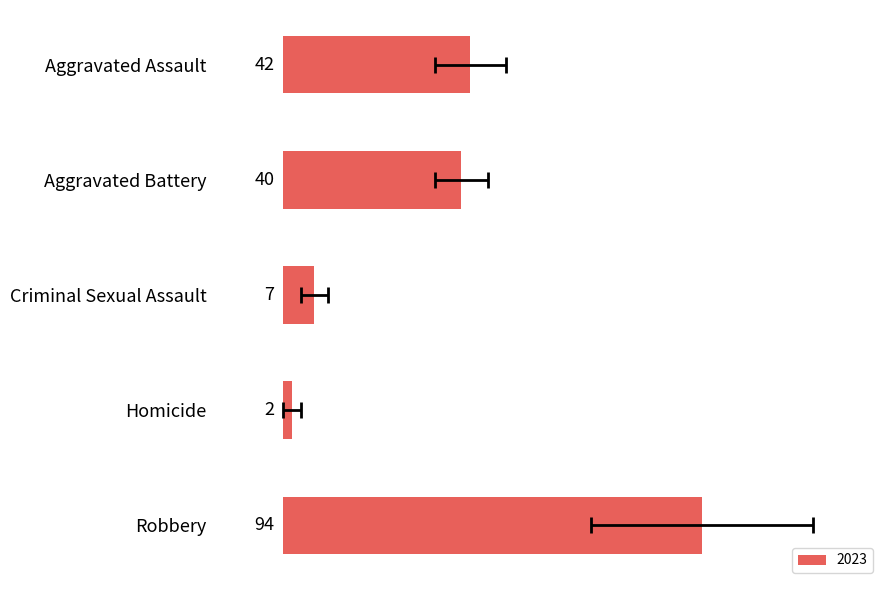

How many series are shown in this chart?

1